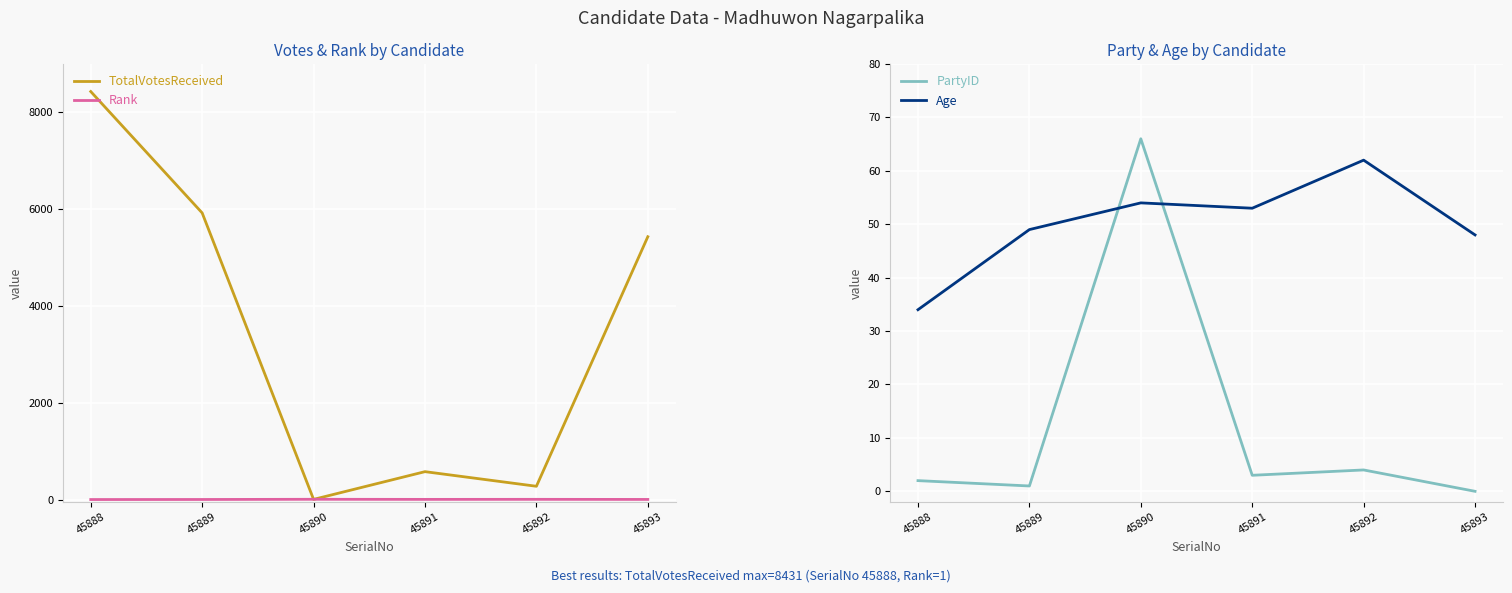

True or false: Rank and Age cross at least once.

False